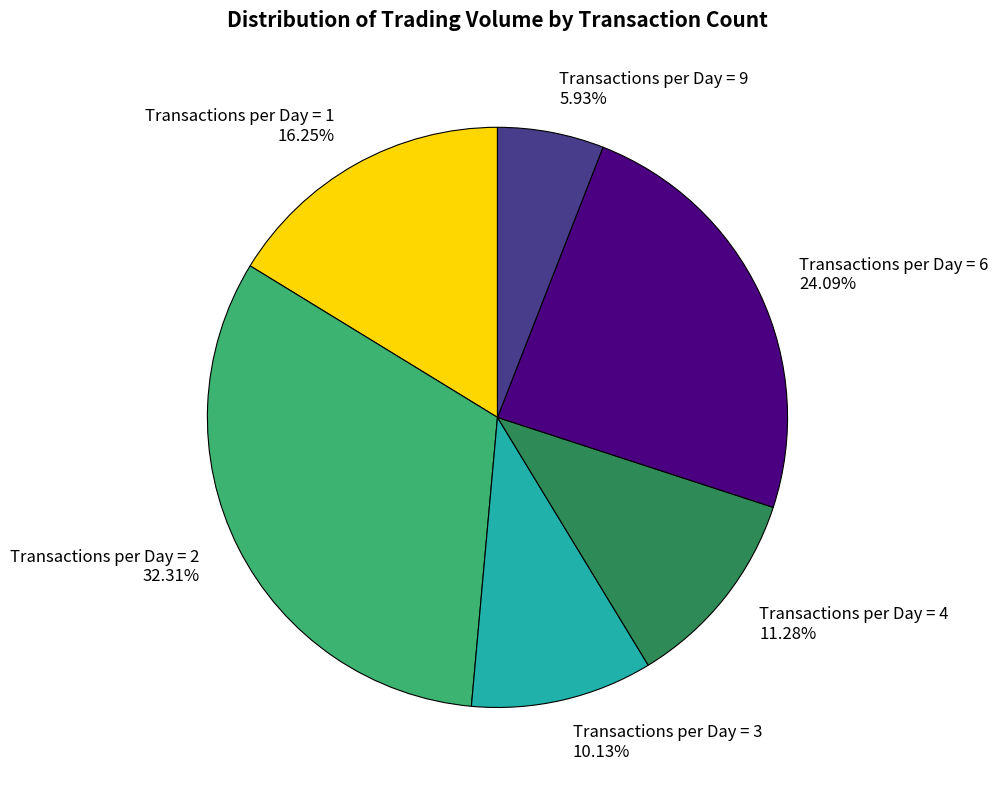

Is there any slice that represents more than half of the pie?

No